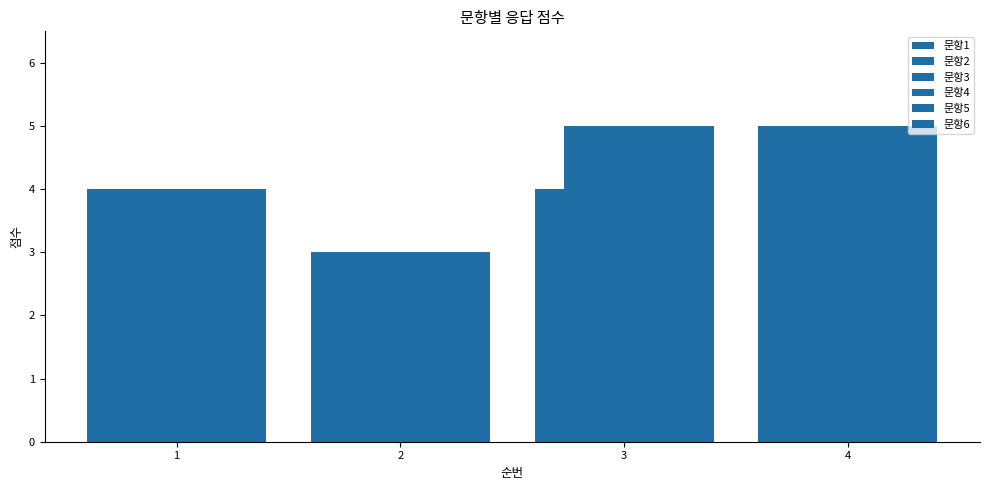

How many values in the 문항3 series are below 5?

2